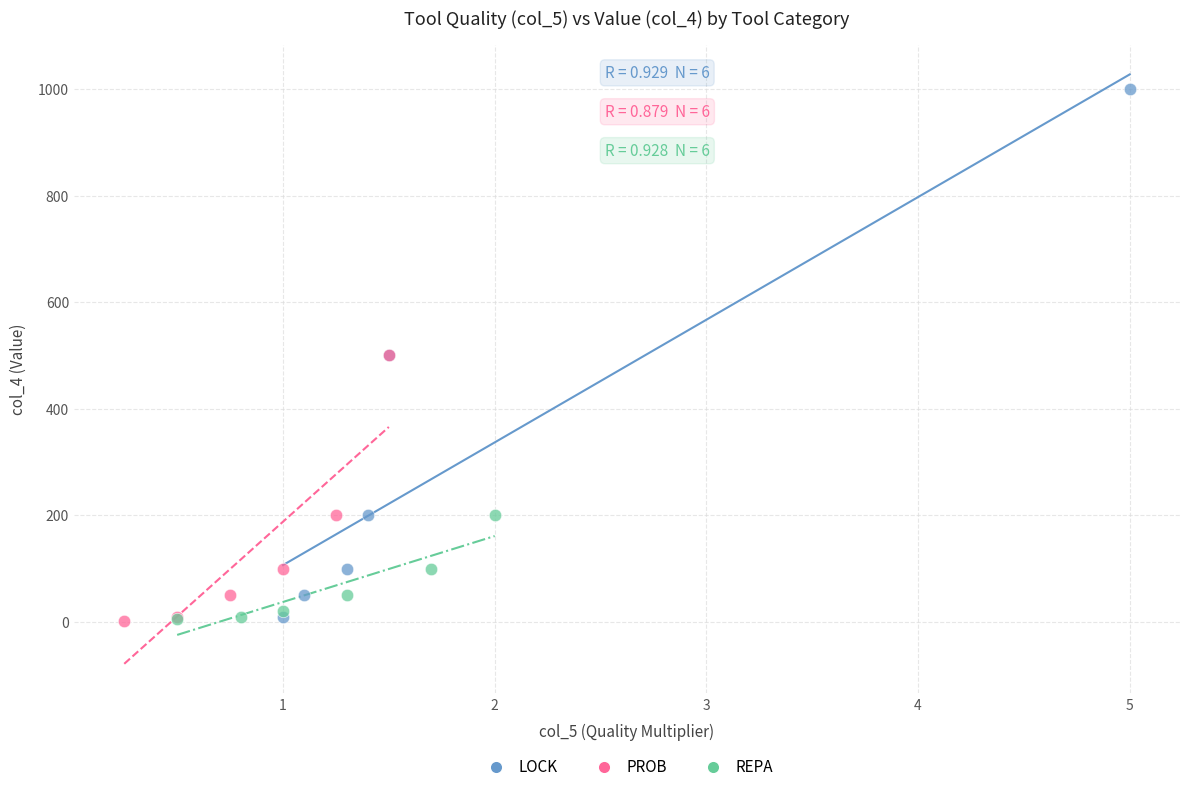

Which series has the largest Y range (max minus min)?

LOCK